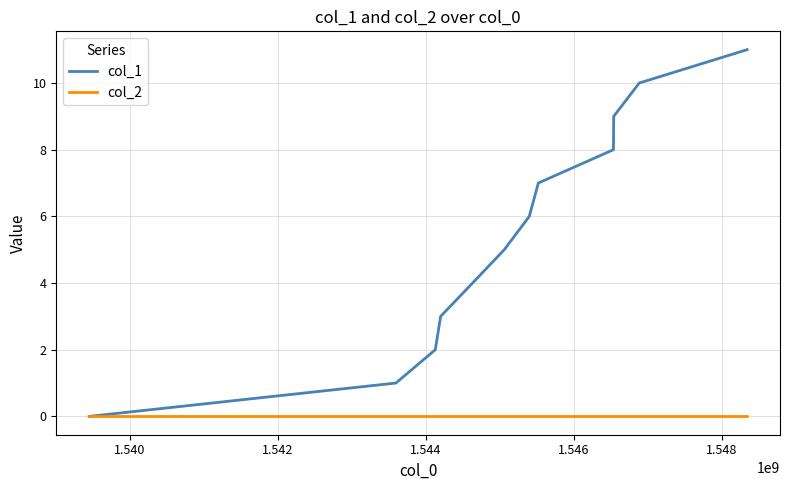

Reading left to right, extract all data points from this chart.

col_1: 0	1	2	3	4	5	6	7	8	9	10	11
col_2: 0	0	0	0	0	0	0	0	0	0	0	0